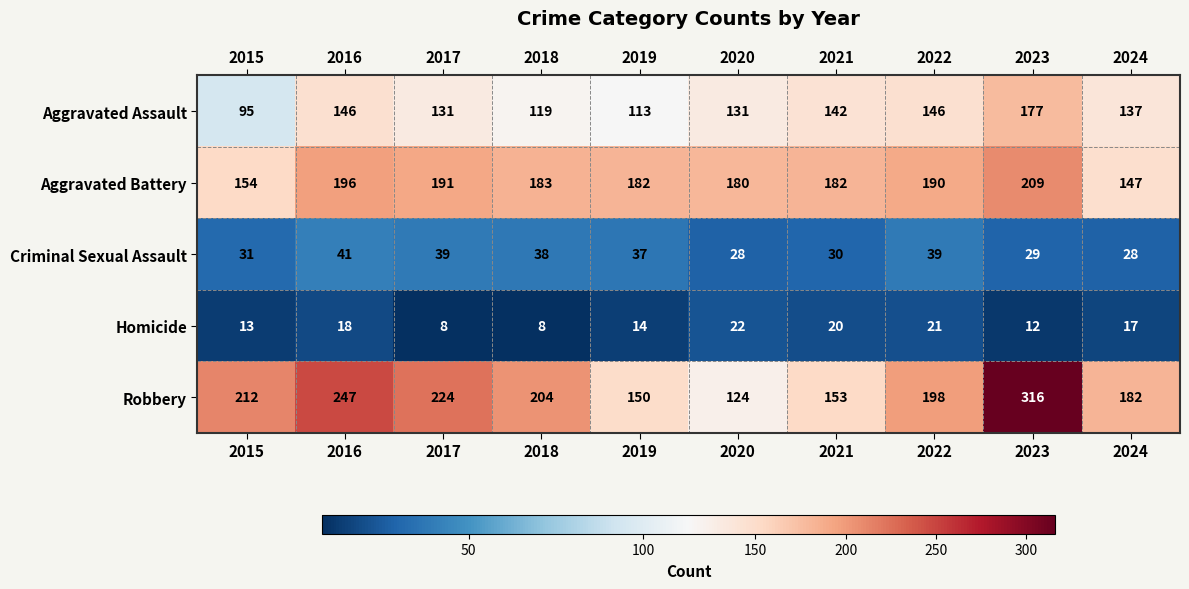

Between 2018 and 2021, which is larger?

2021